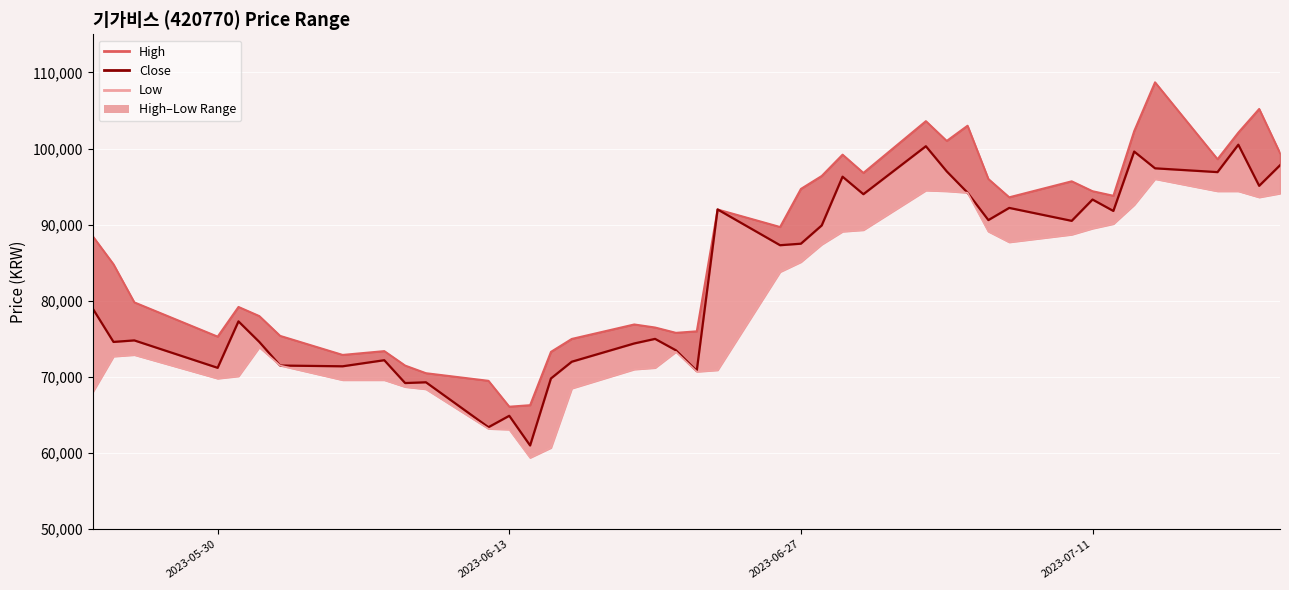

True or false: Low and Close intersect in this chart.

False